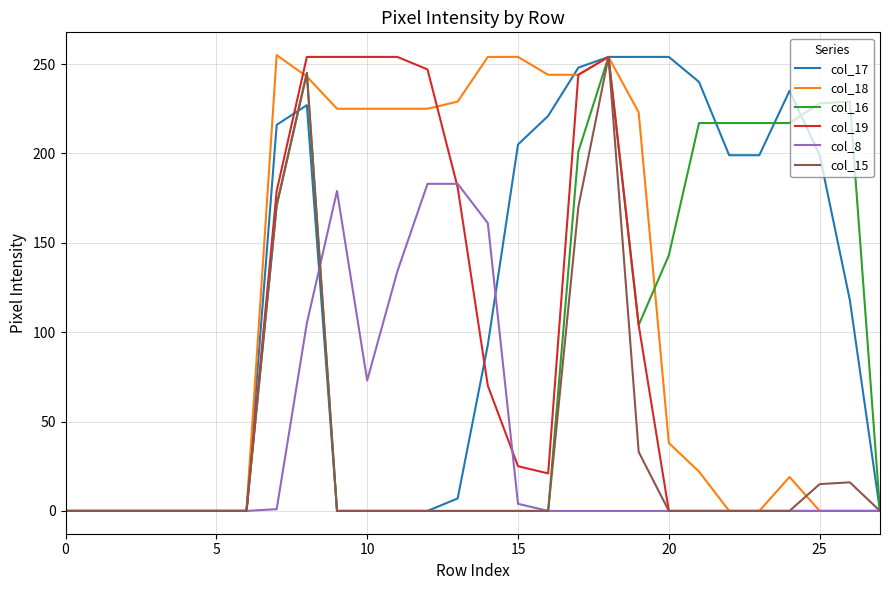

The col_18 series shows 225 at 10. True or false?

True